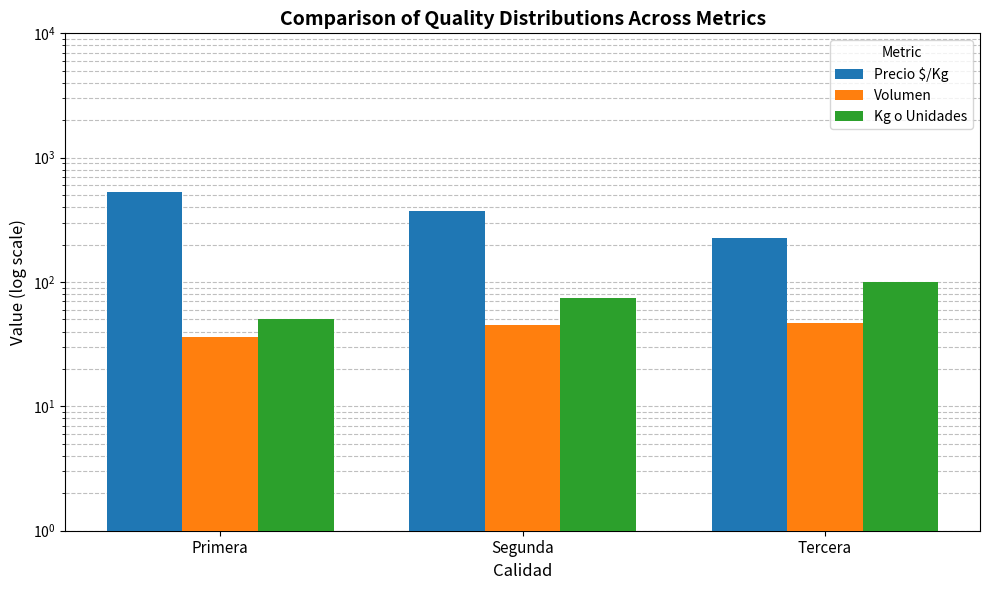

What is the average value of the Kg o Unidades series?

75